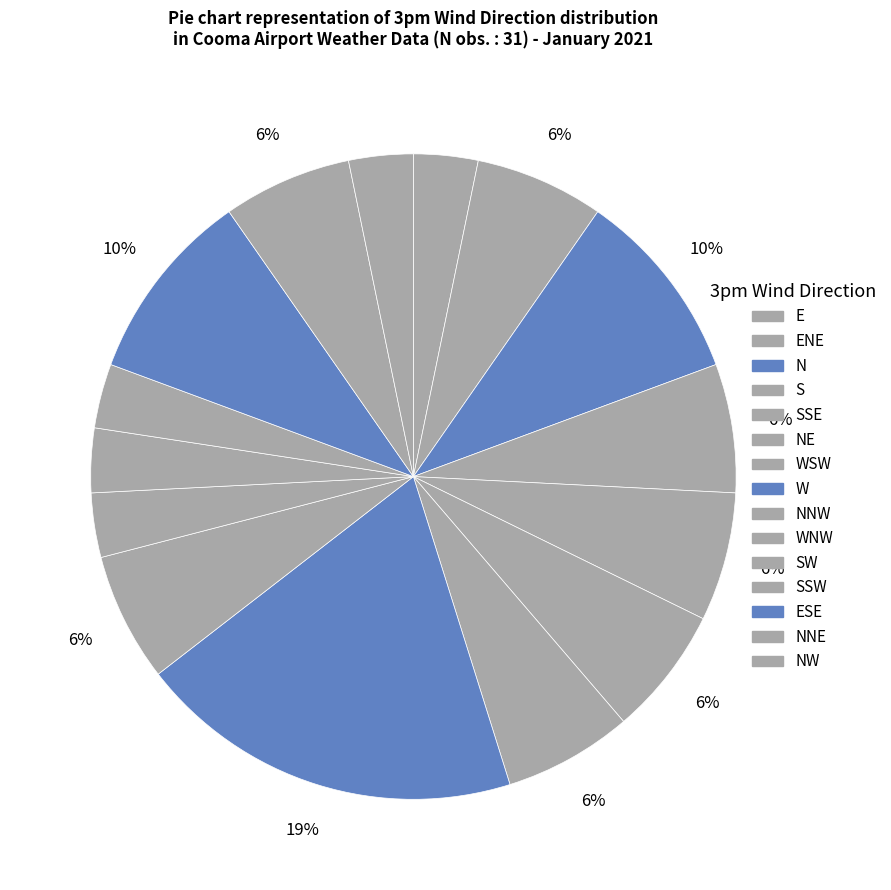

Count the number of slices in the pie.

15